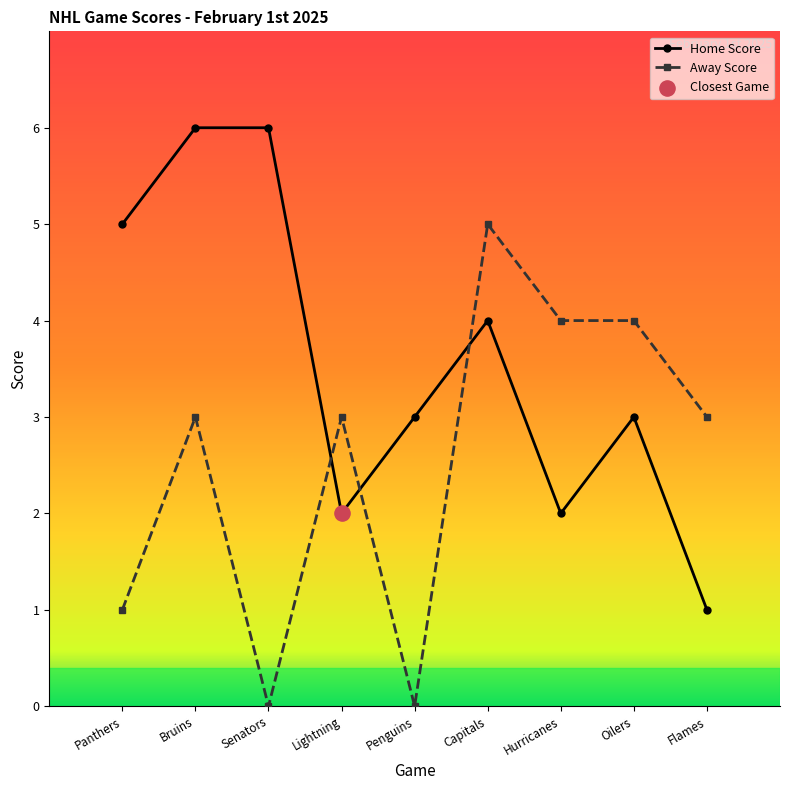

What is the highest value of the Home Score series?

6